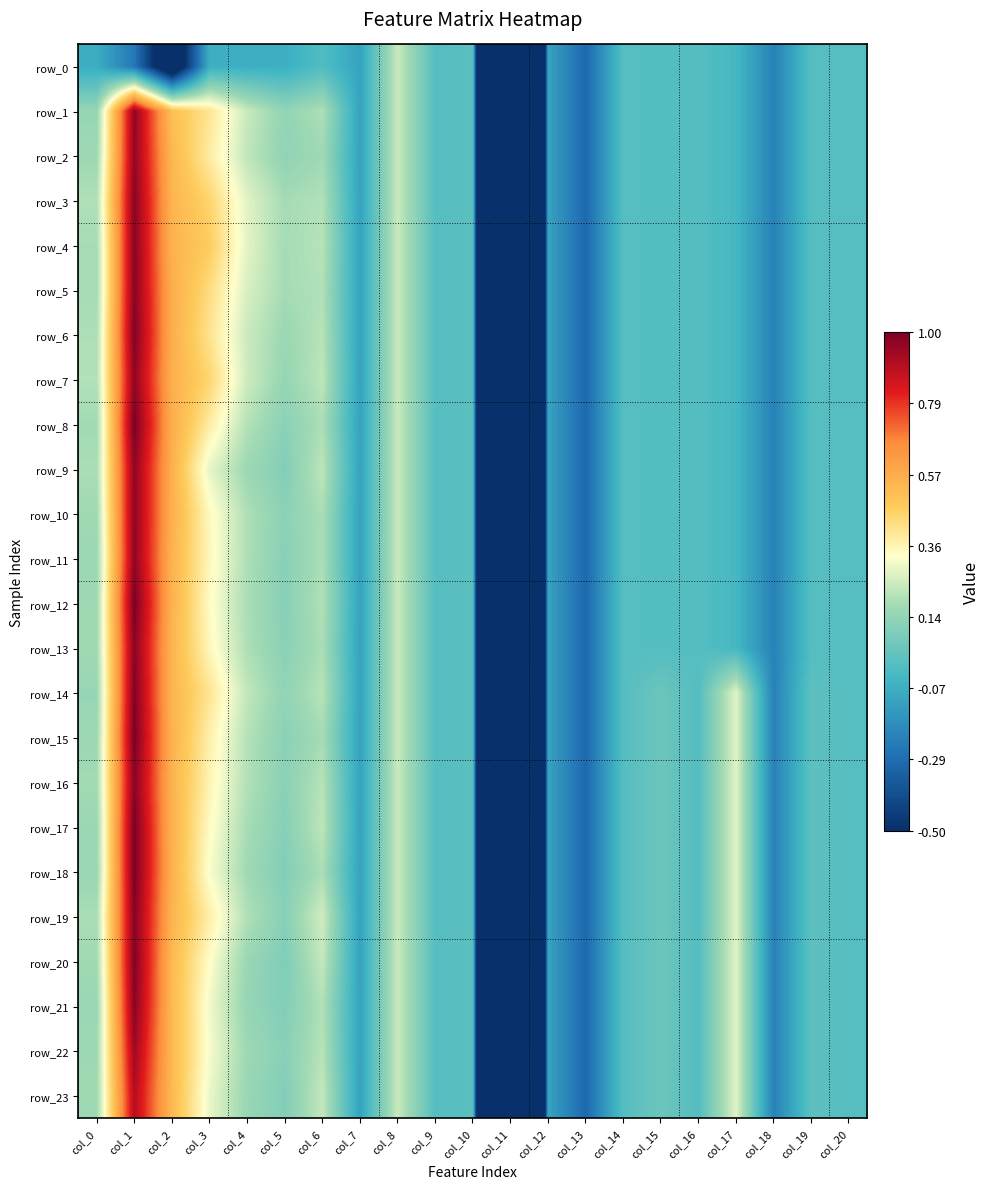

Is the value of row_15 at col_15 greater than the value of row_12 at col_13?

Yes